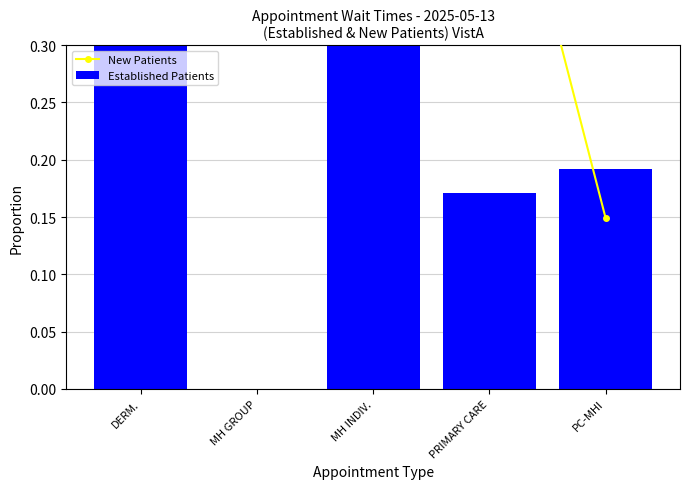

What is the sum of all values?

1.0